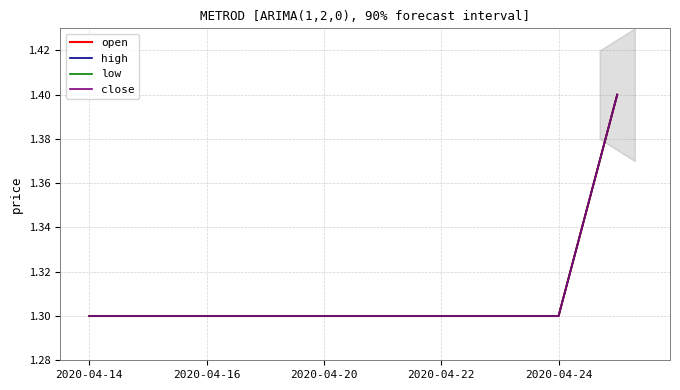

Between 2020-04-16 and 2020-04-24, which series saw the biggest shift?

open